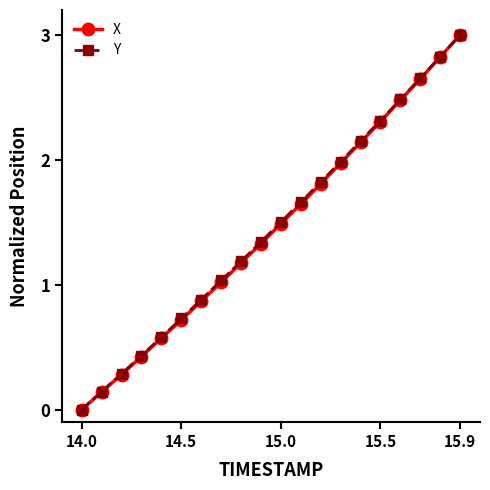

True or false: X has more than 1 points higher than both neighbors.

False